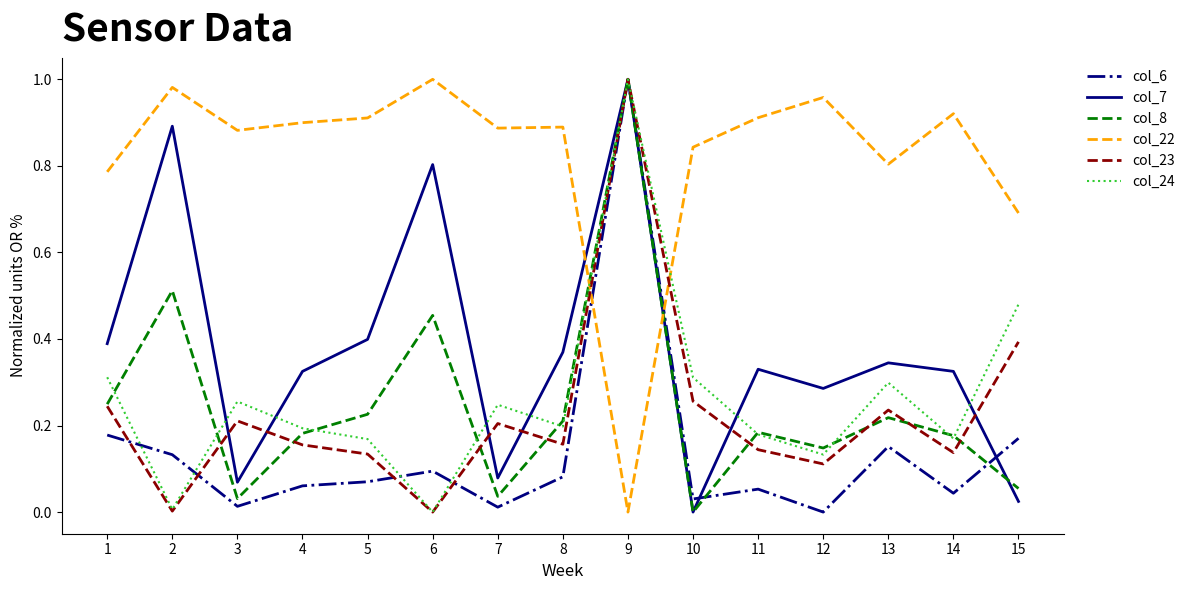

Which category has the lowest value in the col_8 series?

10